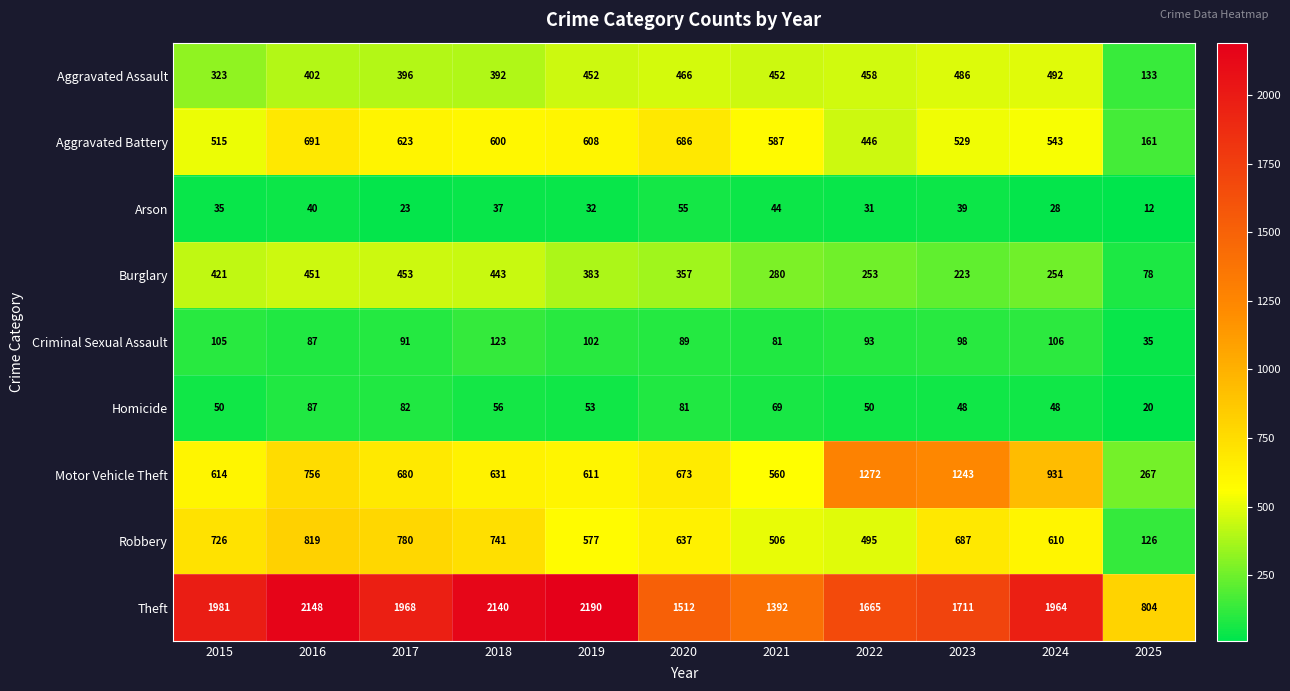

True or false: Robbery has a value of 126 at 2025.

True